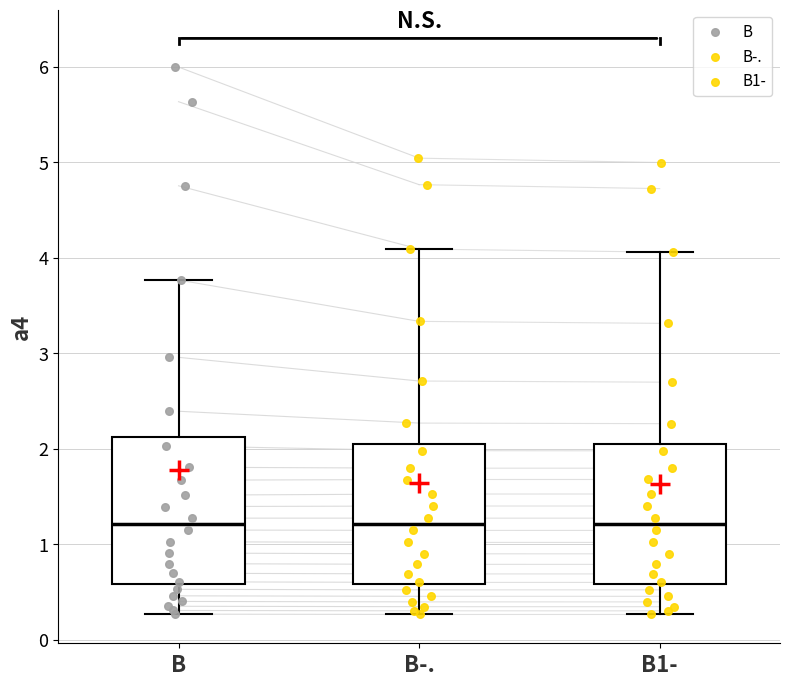

Reading left to right, read every box against the y-axis: the position of its median line, the range the box covers, and the ends of its whiskers. The values are not printed on the chart, so give them approximately, as read against the axis.

B: median 1.2, box 0.6 to 2.1, whiskers 0.3 to 3.8
B-.: median 1.2, box 0.6 to 2.1, whiskers 0.3 to 4.1
B1-: median 1.2, box 0.6 to 2.1, whiskers 0.3 to 4.1